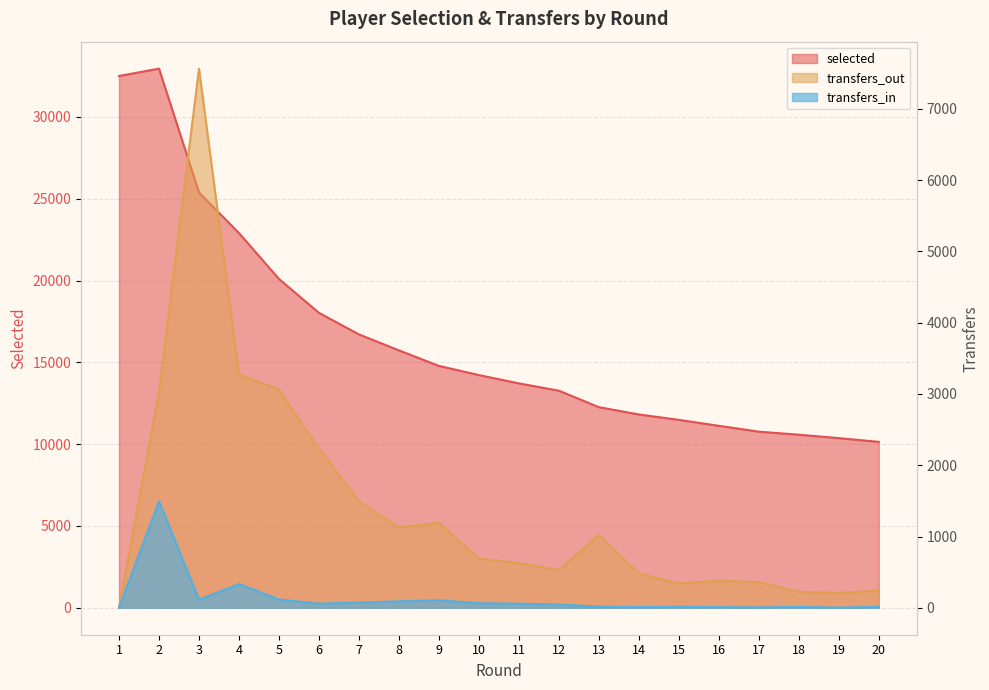

Where is selected nearest to the value 21545?

4